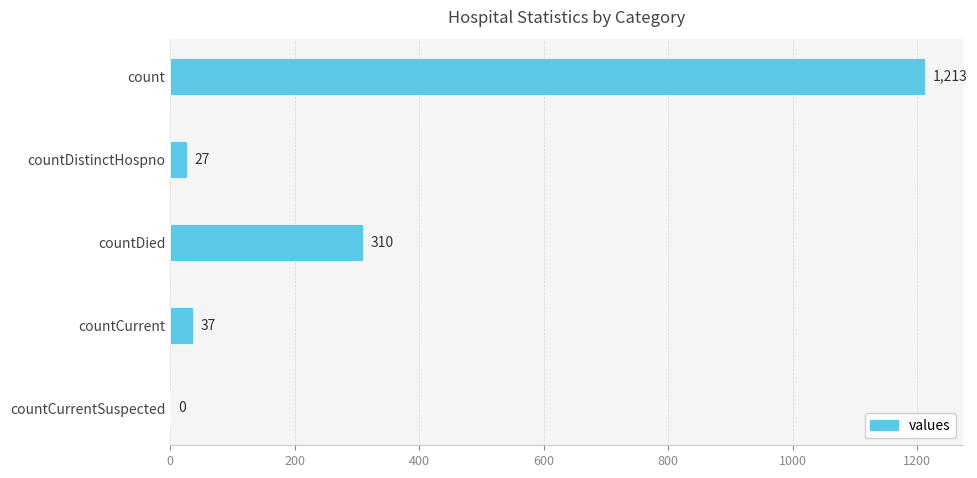

Between countCurrent and countDied, which is larger?

countDied